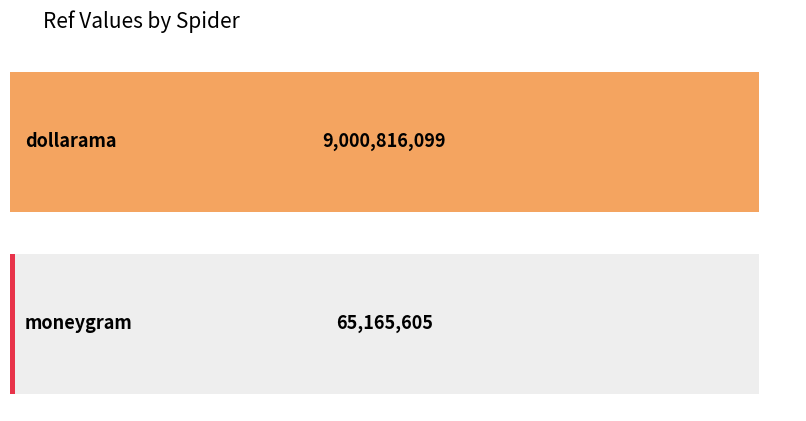

How many data points are less than 9000816099?

1